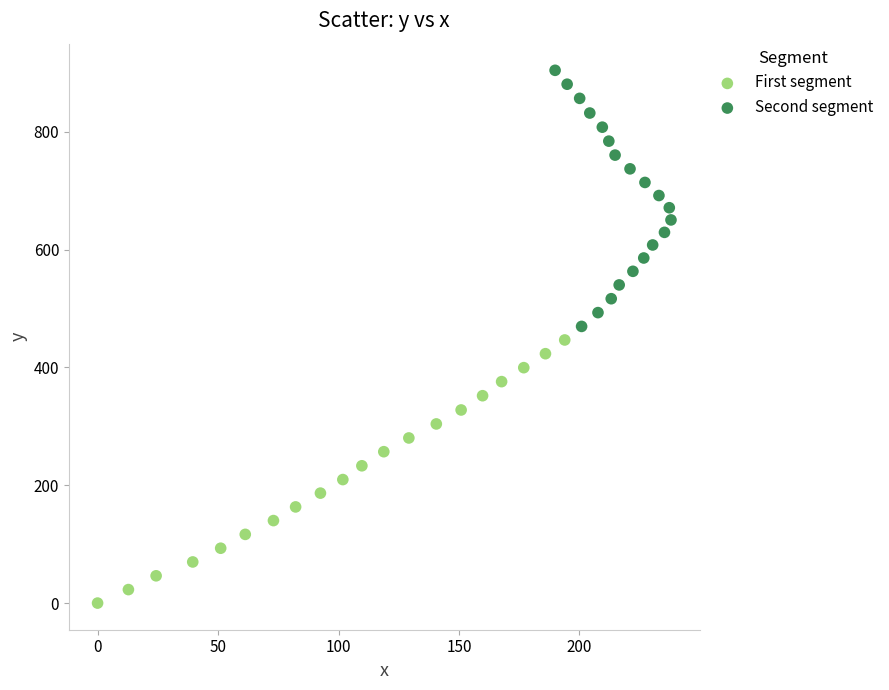

Which series contains the lowest Y value?

First segment